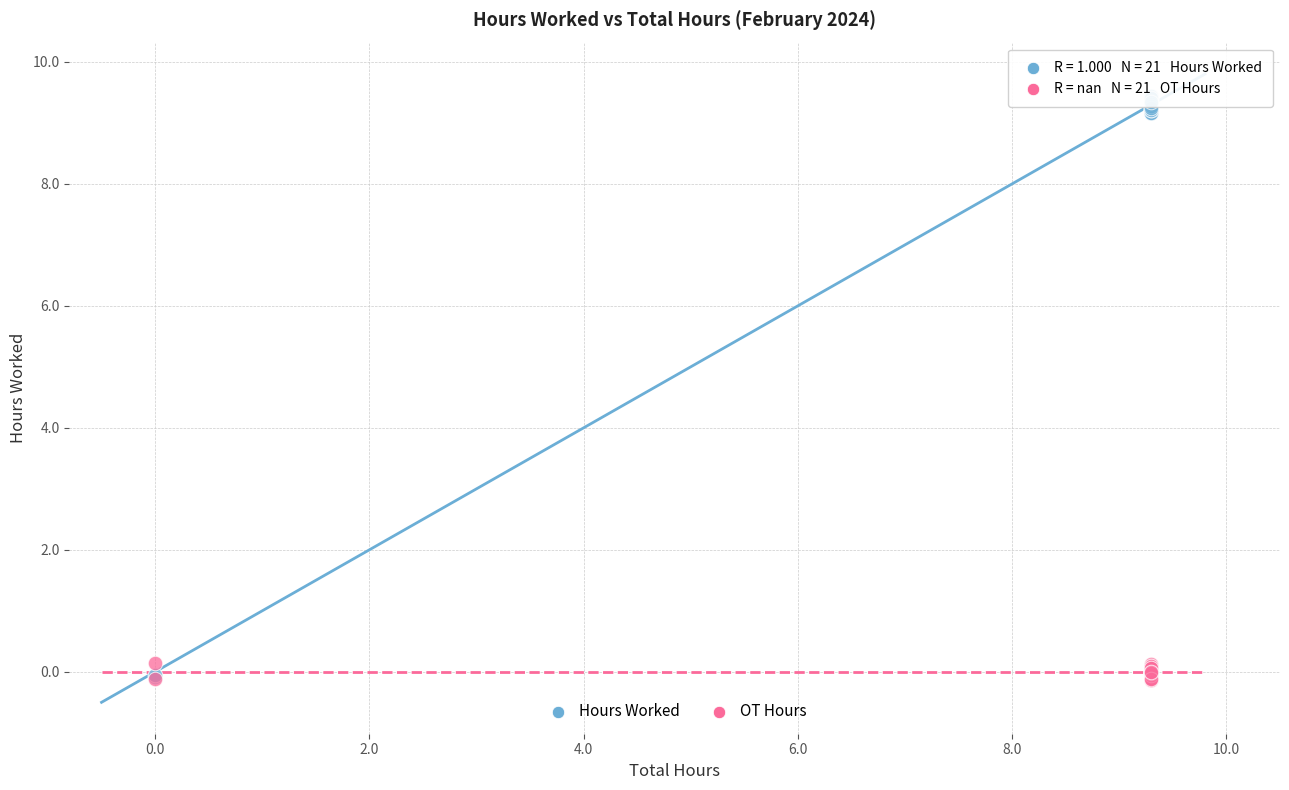

Which series has the widest spread of Y values?

Hours Worked